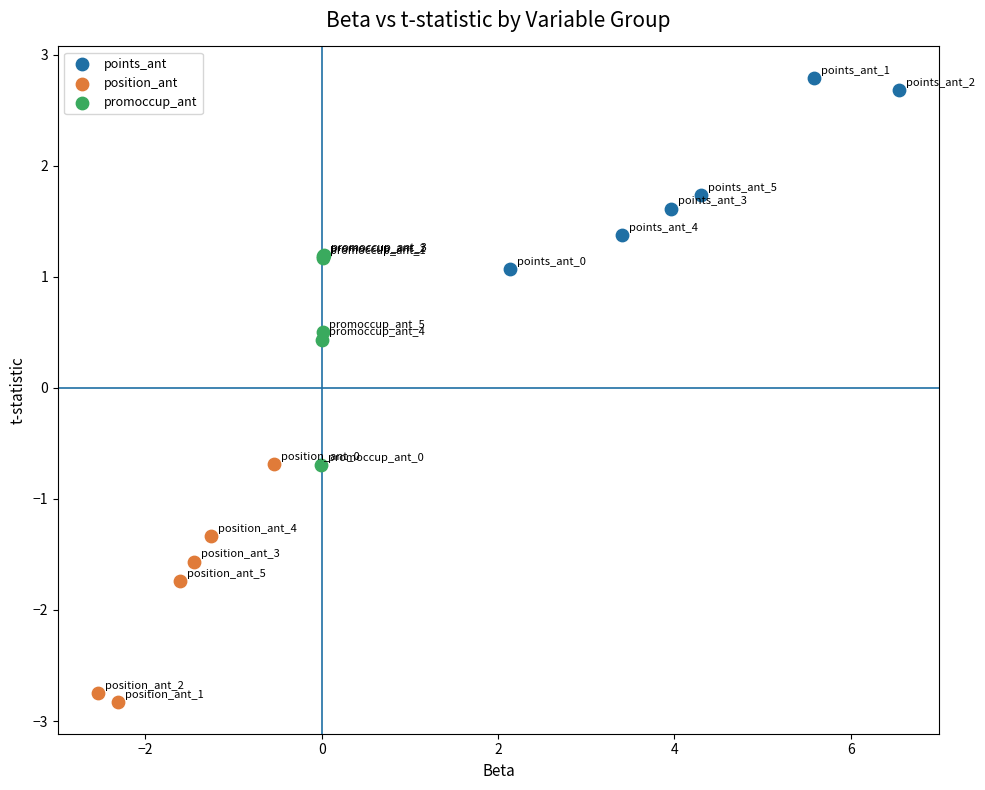

Which series reaches the maximum Y coordinate?

points_ant